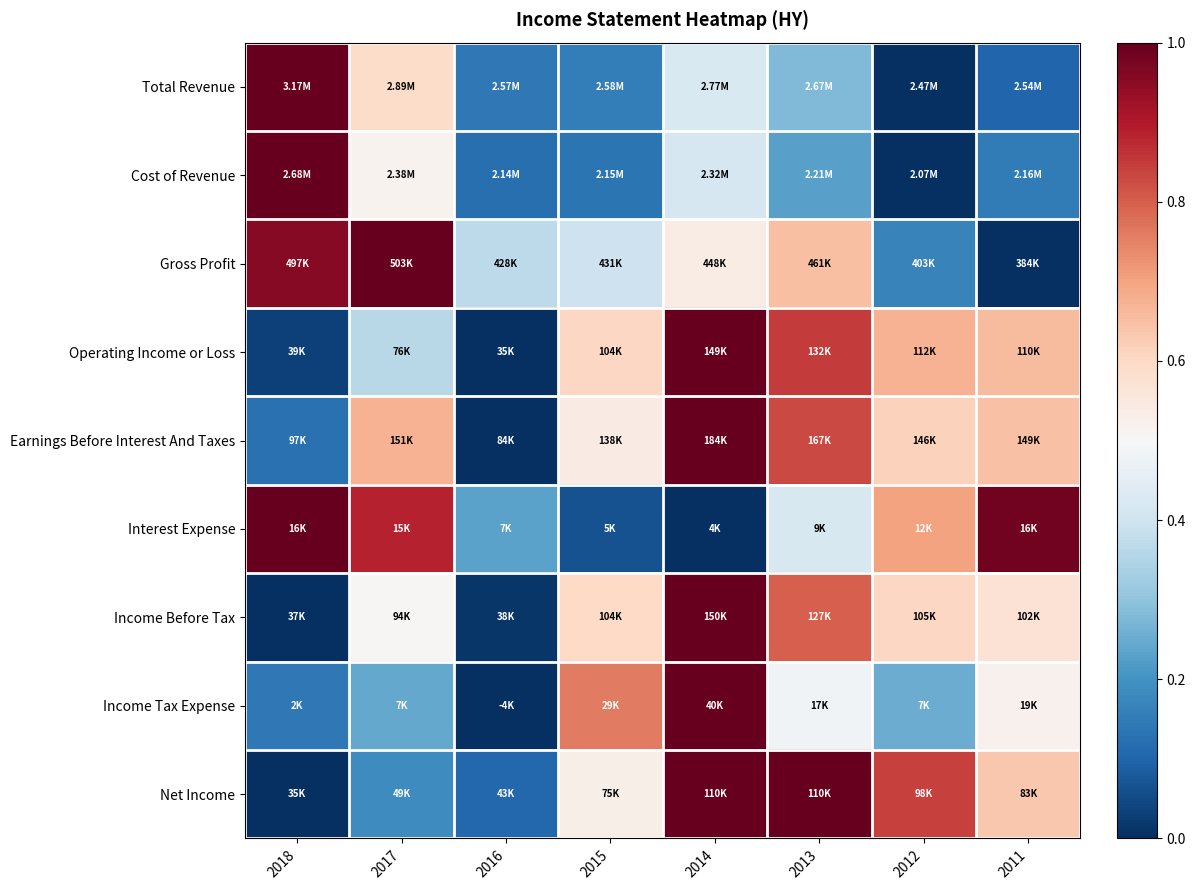

What is the total value across all series at 2012?

3.9